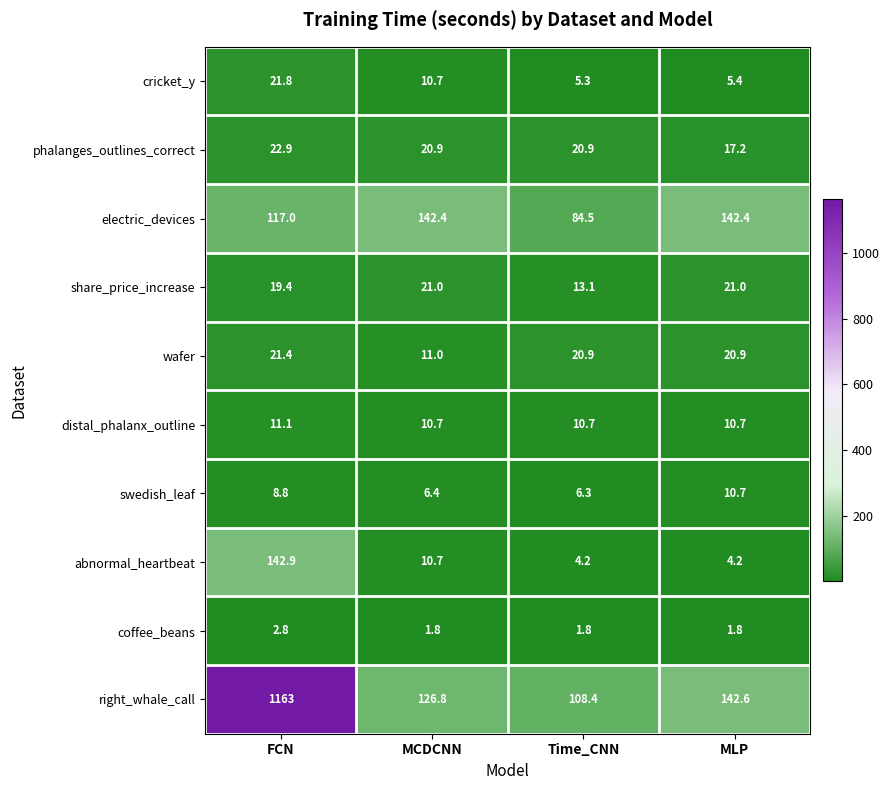

At which category is the sum across all series the highest?

FCN